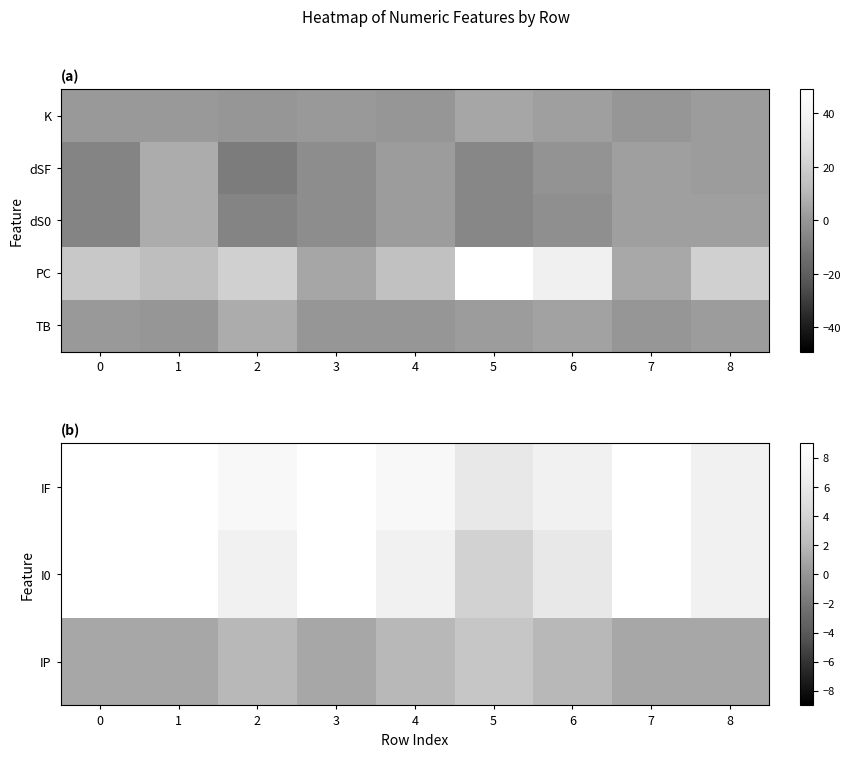

The dSF series shows 3 at 4. True or false?

False